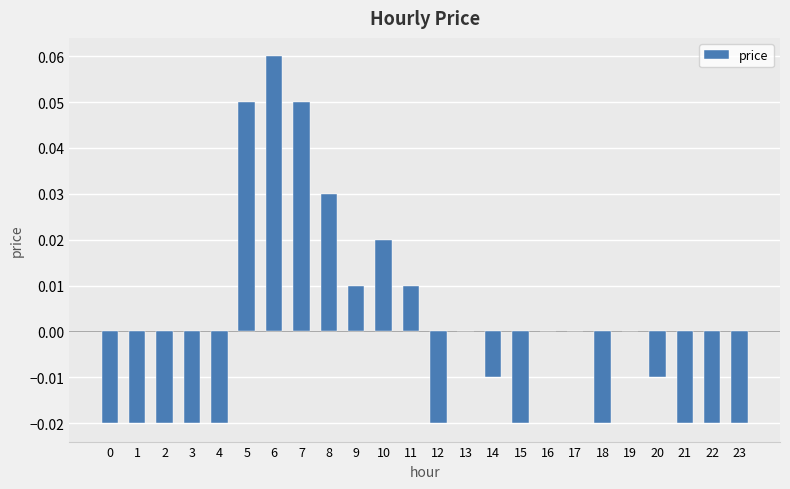

Which category has the highest value across all series?

6